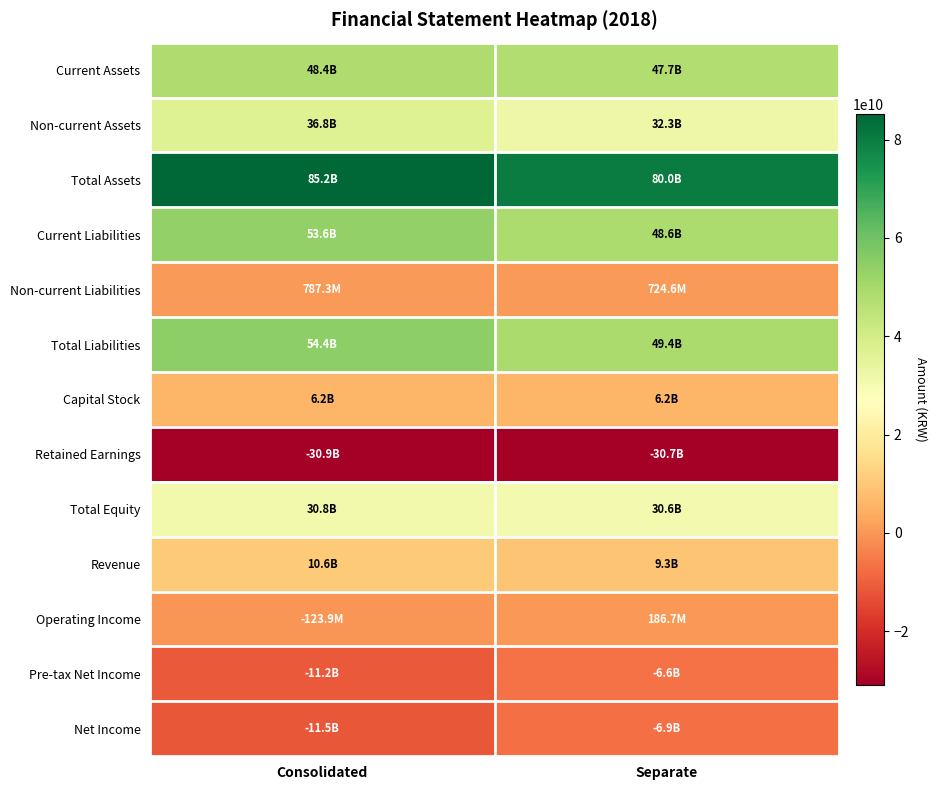

At how many categories does at least one series exceed 42233048784?

2